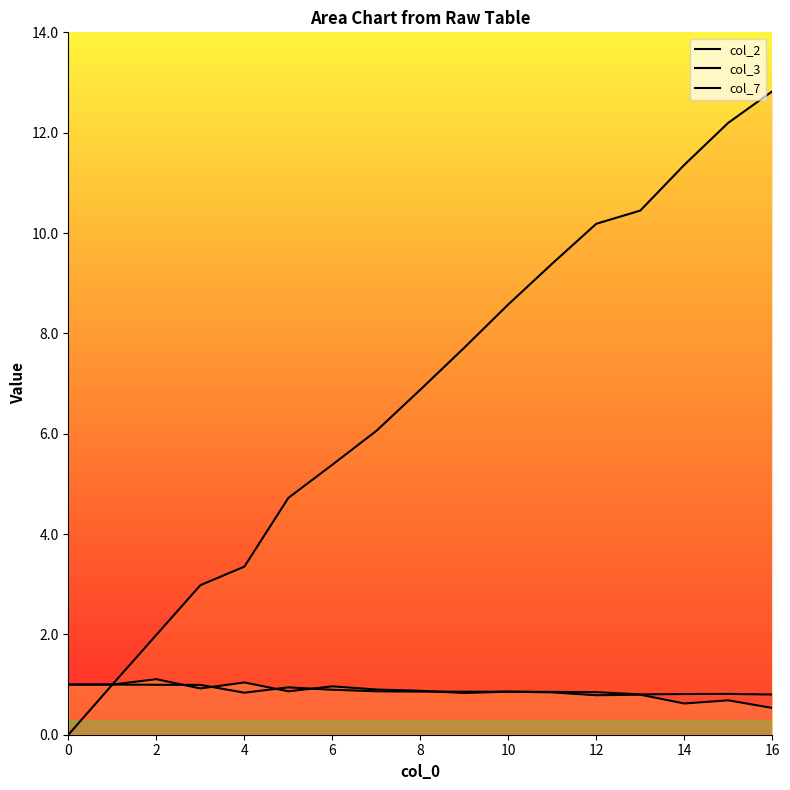

Rank the series by their maximum value, from lowest to highest.

col_2, col_7, col_3